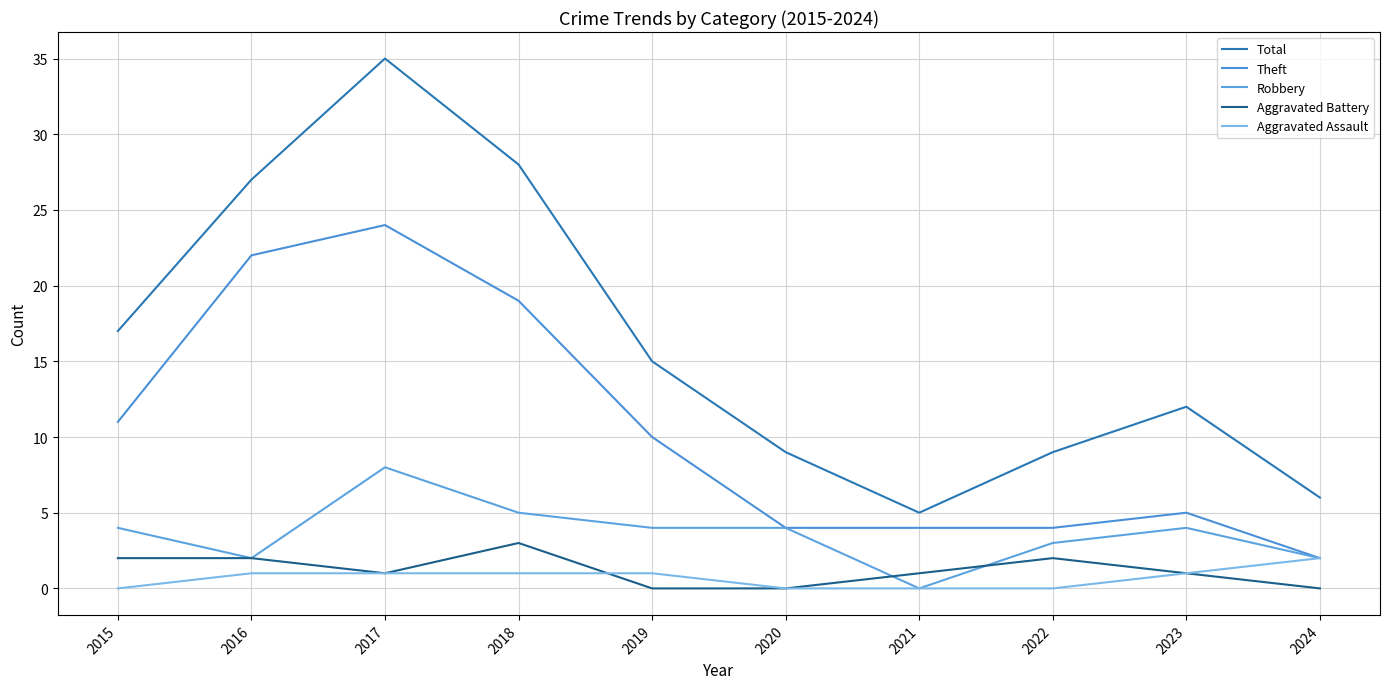

How many Aggravated Battery values are between 0 and 2?

9